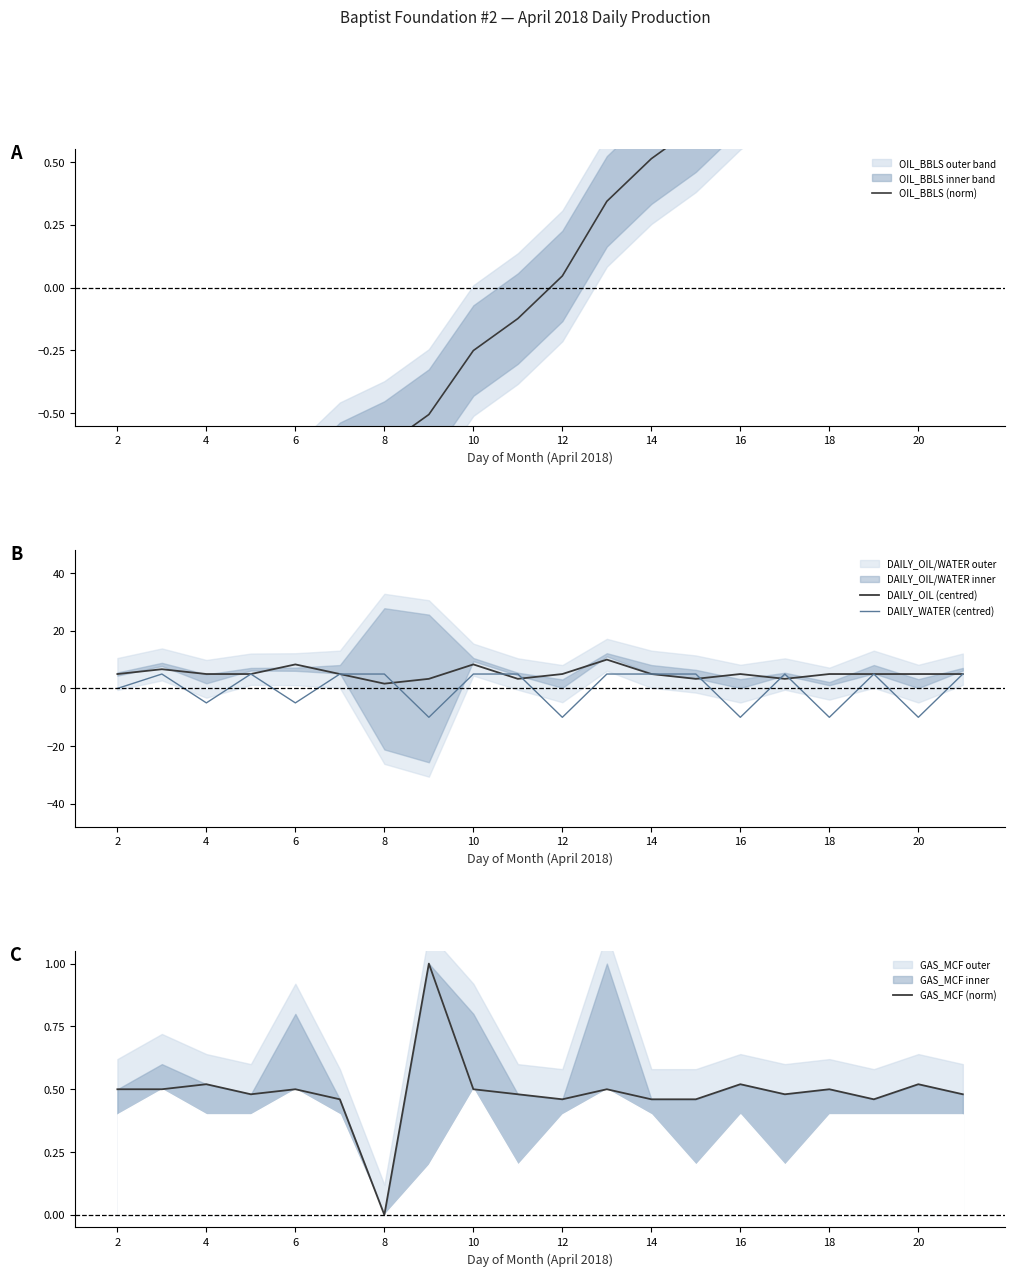

How many interior local peaks does the DAILY_OIL (centred) series have?

5